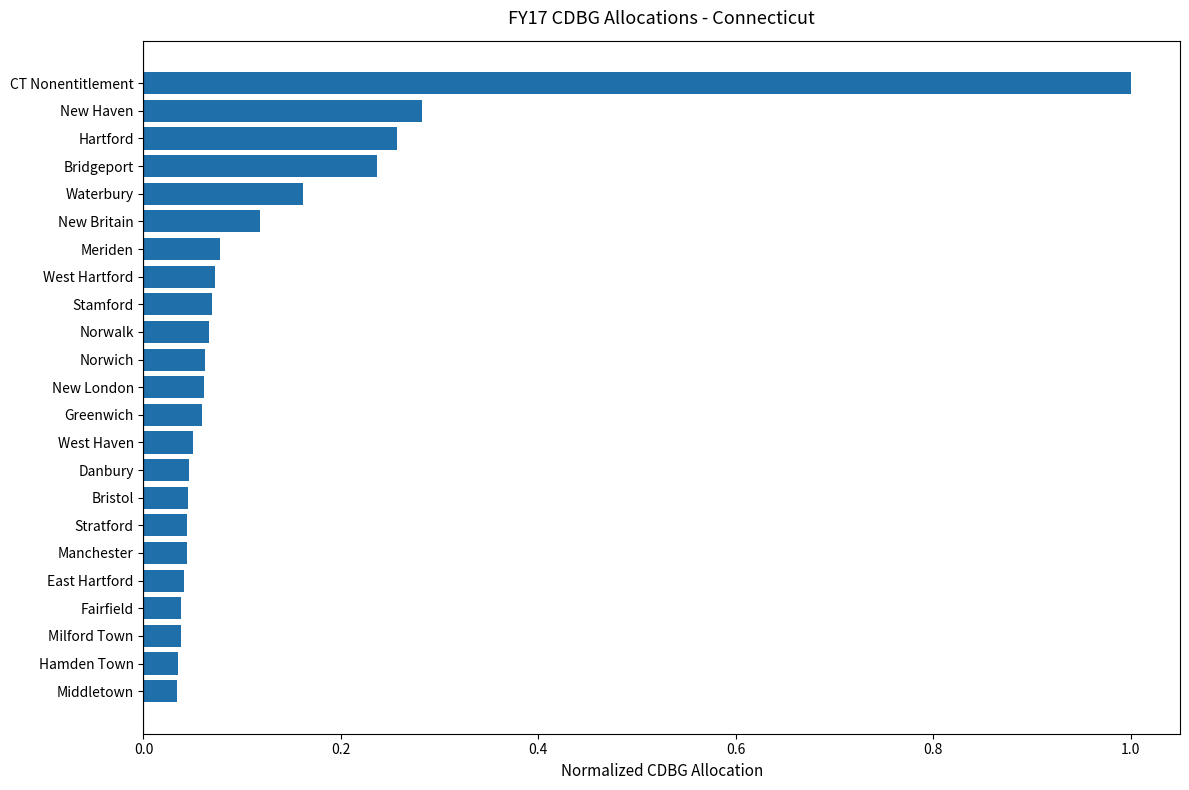

What is the sum of all values?

2.9